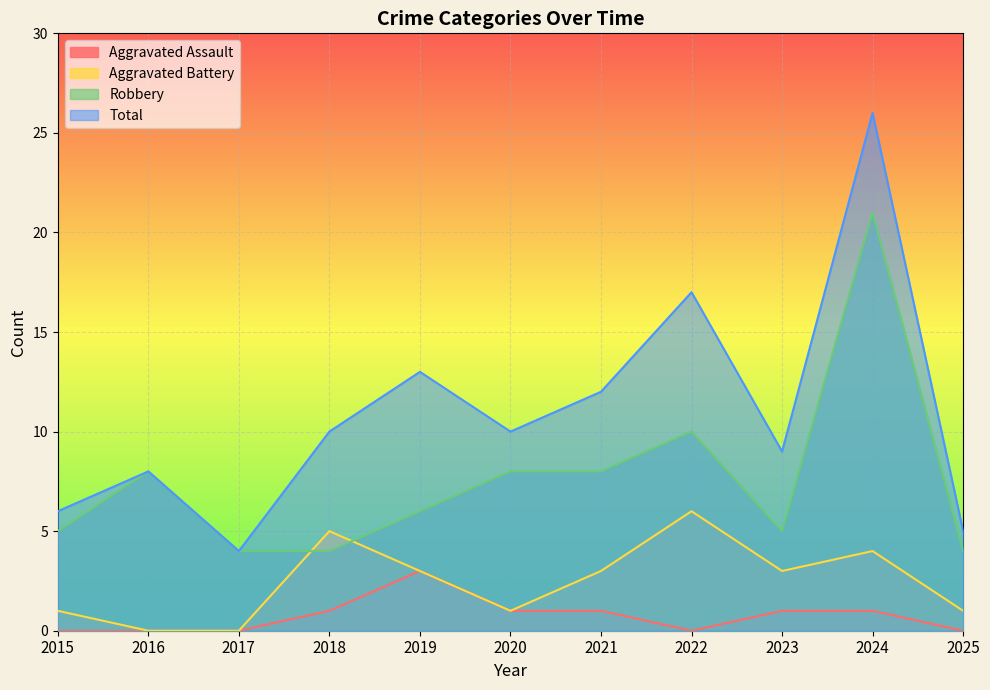

What is the value of the Total point at the 4th from the left?

10